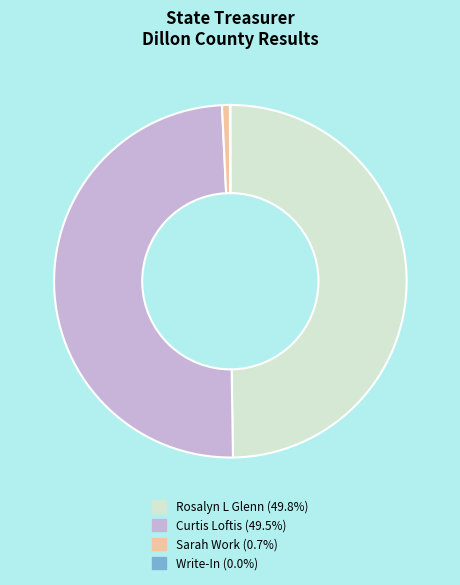

What is the ratio of the value at Rosalyn L Glenn to the value at Sarah Work?

69.0